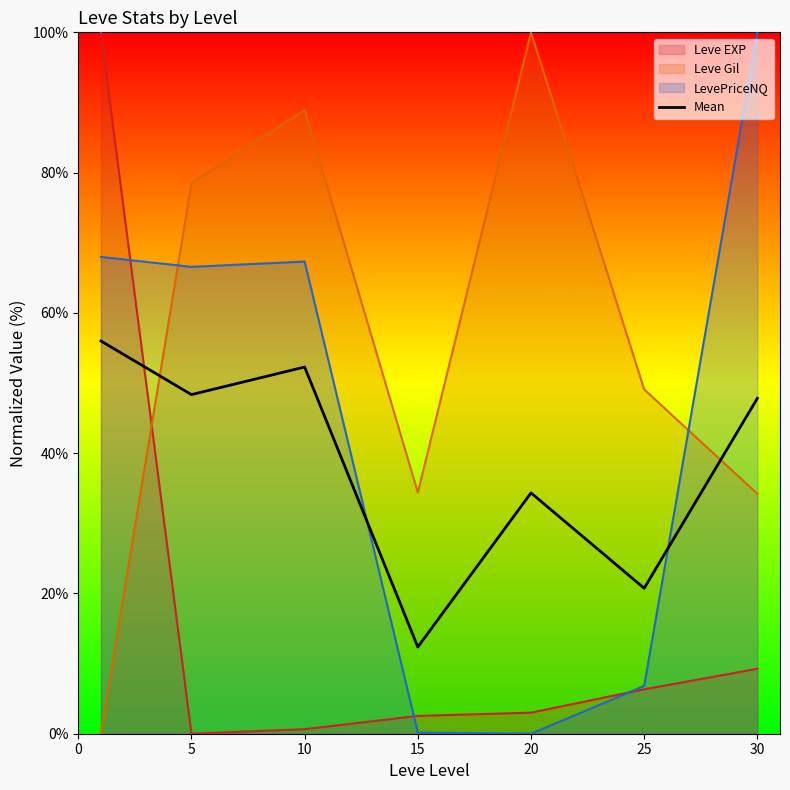

At which category does the data reach its first local peak?

10